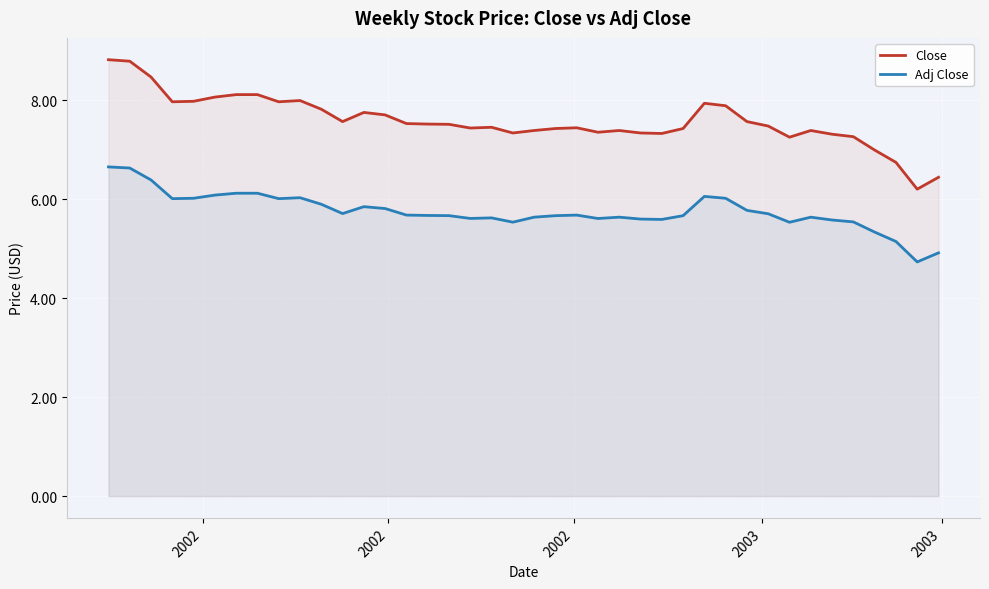

What is the greatest value displayed?

8.8